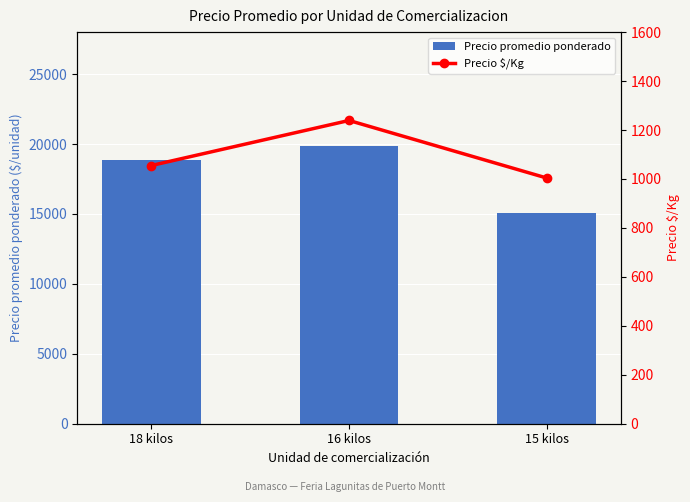

Between 18 kilos and 15 kilos, which is larger?

18 kilos